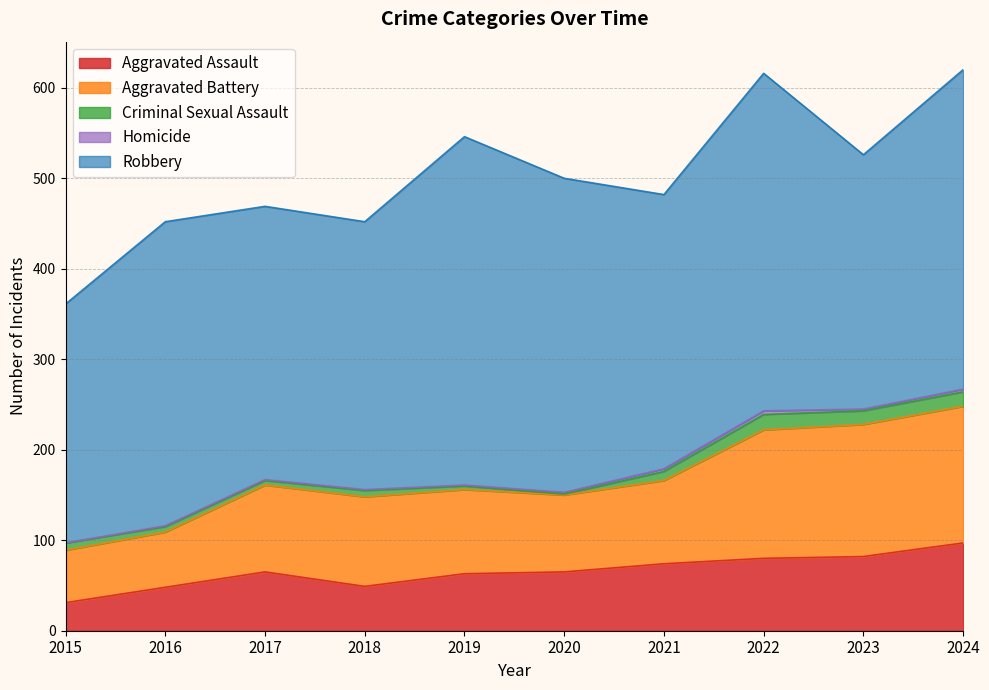

Does the chart display data point markers on the line(s)?

No